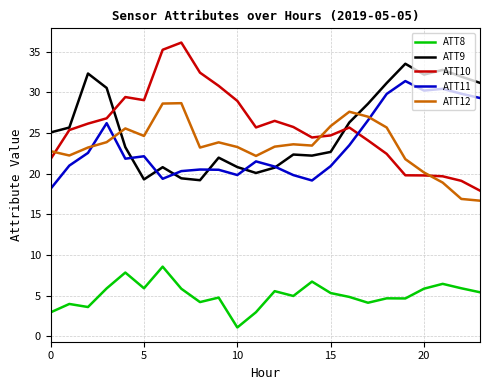

List the series in order of their peak value, lowest first.

ATT8, ATT12, ATT11, ATT9, ATT10